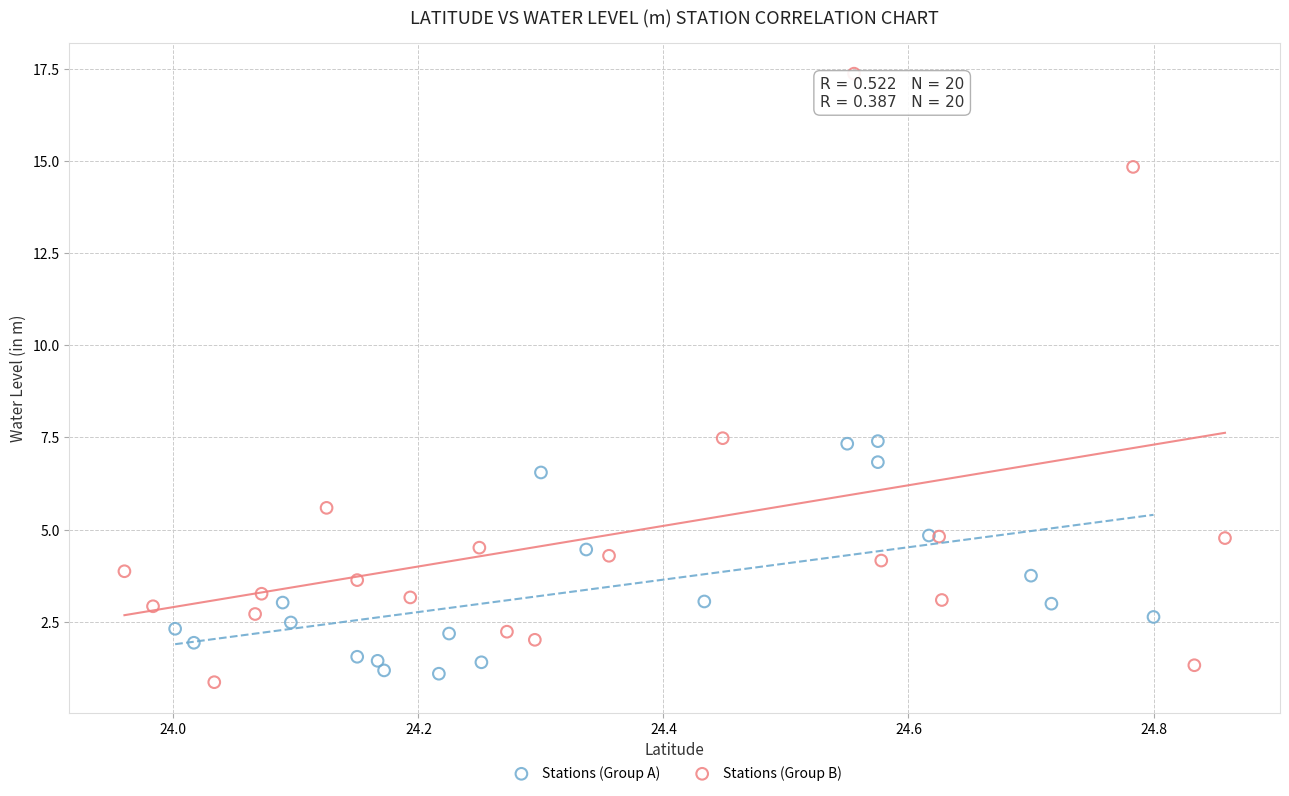

Which series has the widest spread of Y values?

Stations (Group B)